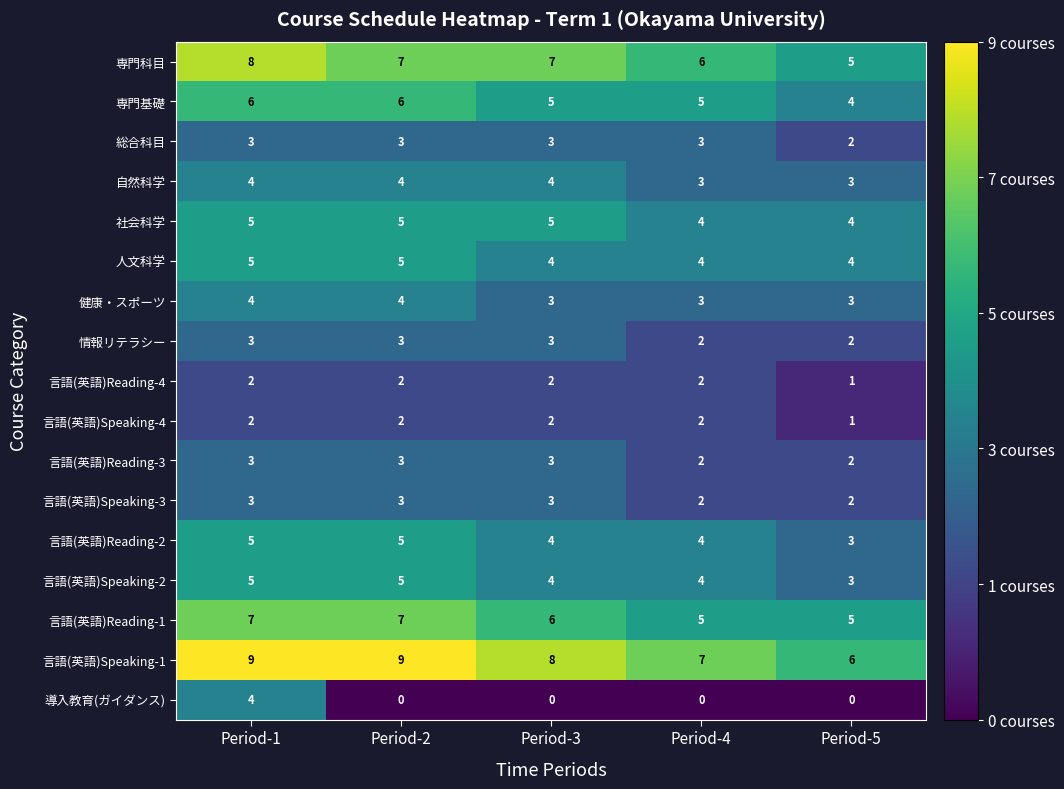

Count the number of categories in the chart.

5